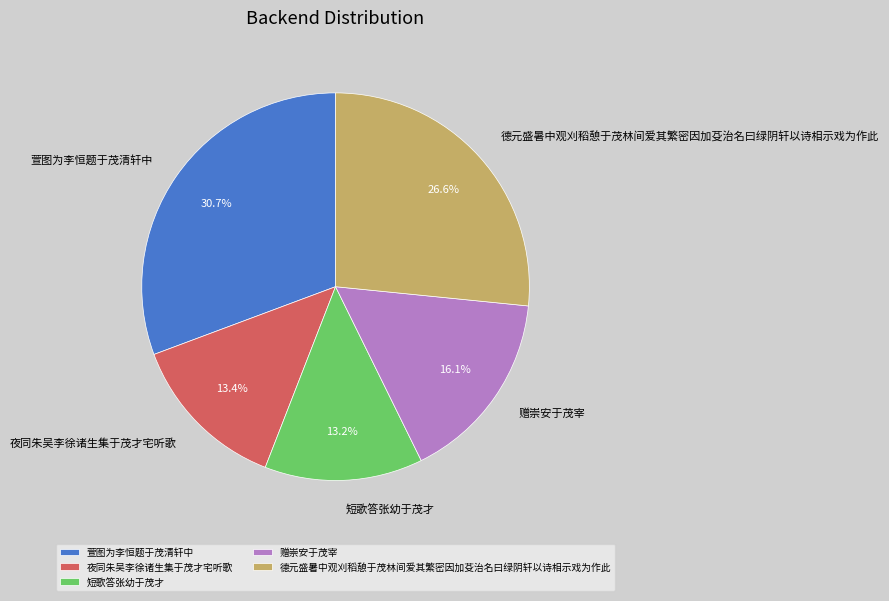

How many segments does this pie chart have?

5